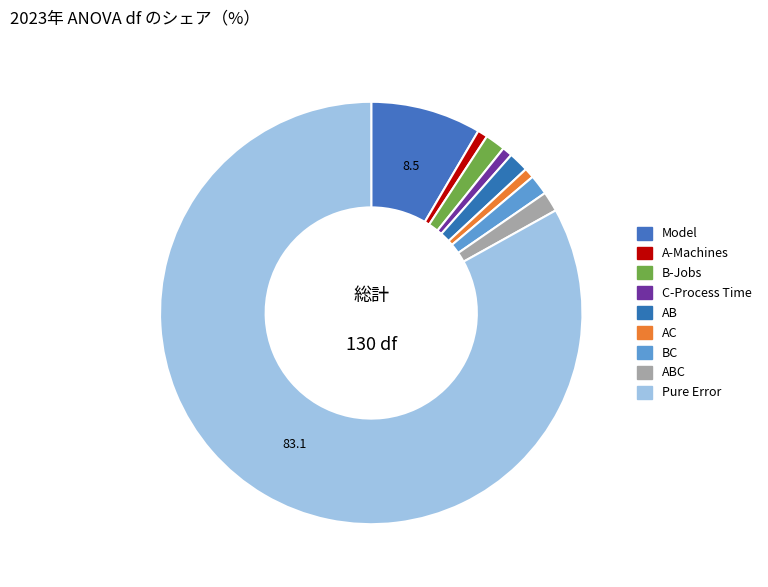

How many slices are in this pie chart?

9